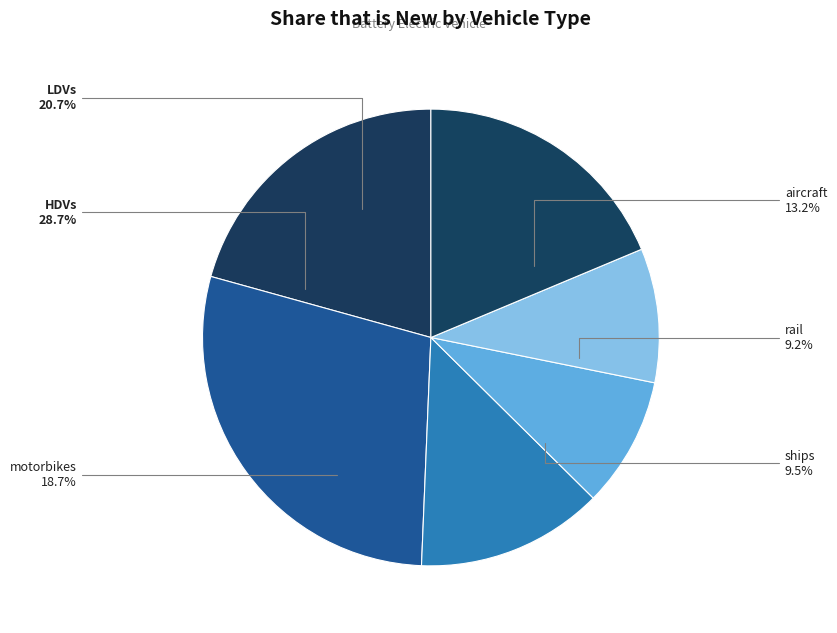

Rank the categories by value from highest to lowest.

HDVs, LDVs, motorbikes, aircraft, ships, rail